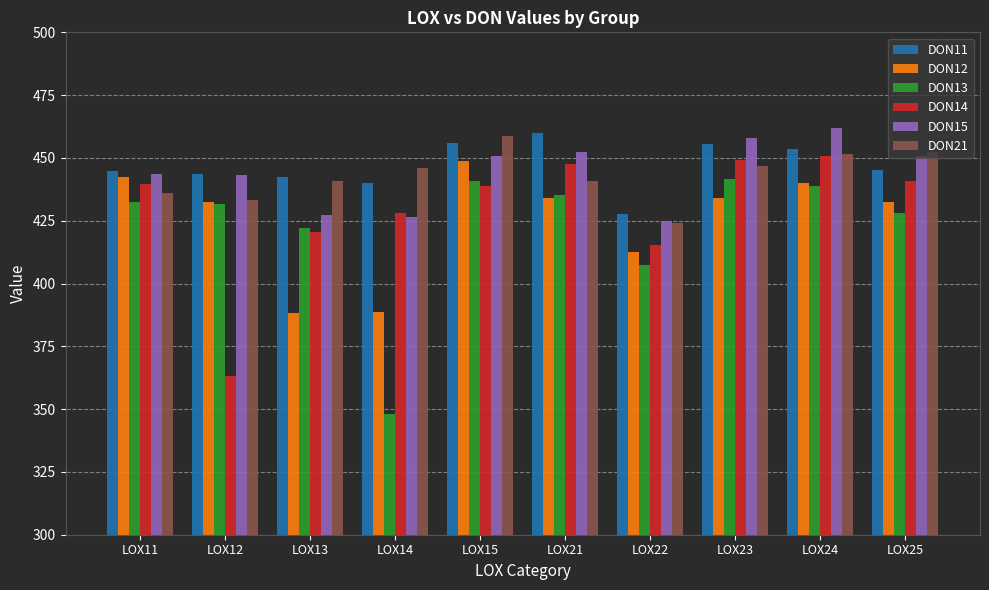

What is the spread (max minus min) of values at LOX23?

24.2